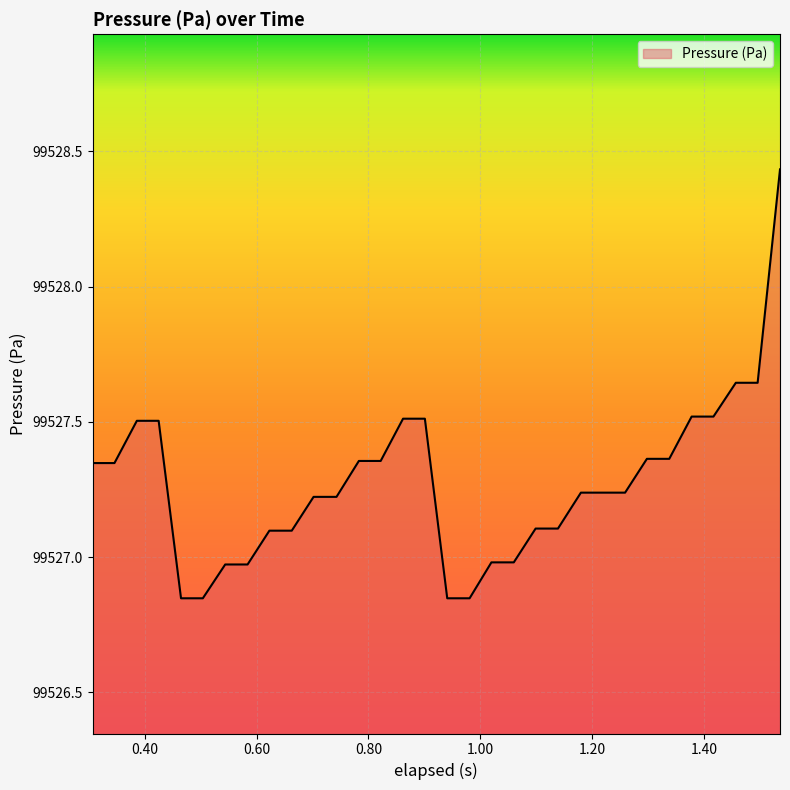

What is the difference between the maximum and minimum values?

1.6